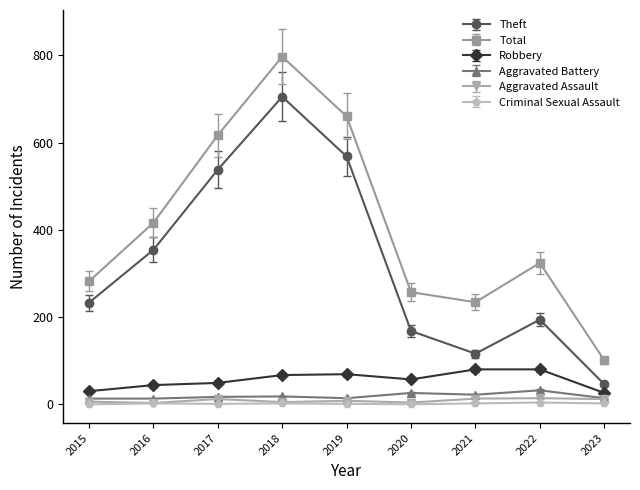

Is this an area chart (filled region under the line)?

No